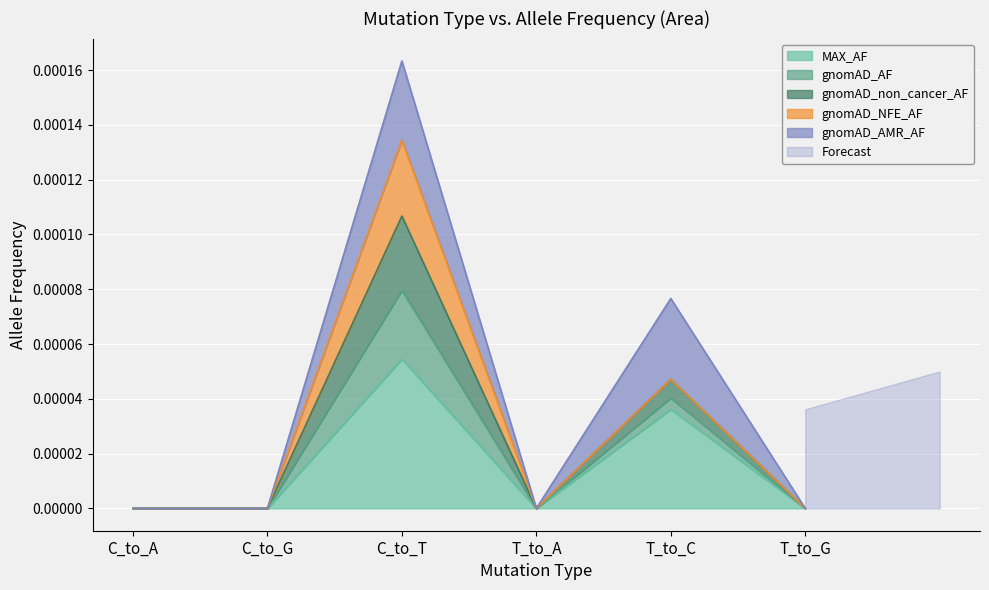

Which category has the lowest value in the gnomAD_AF series?

C_to_A=0